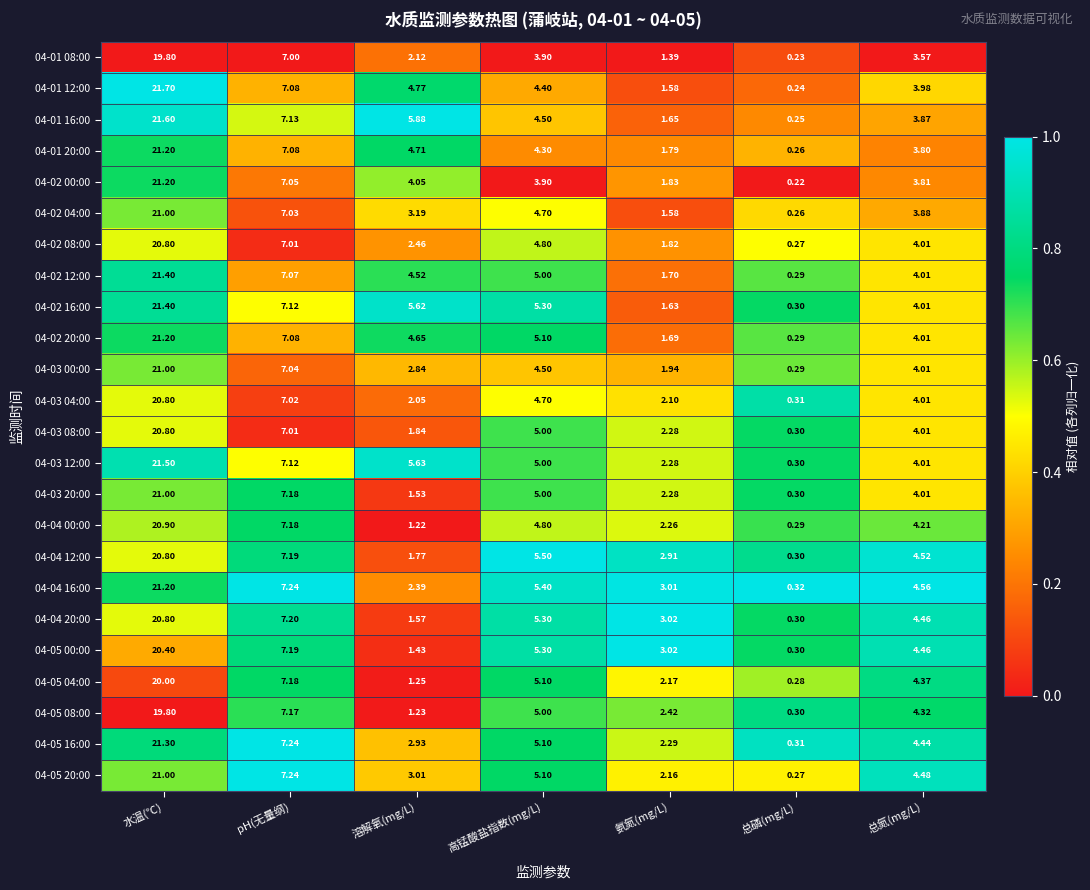

Rank the categories by 04-03 12:00 value from lowest to highest.

总磷(mg/L), 氨氮(mg/L), 总氮(mg/L), 高锰酸盐指数(mg/L), 溶解氧(mg/L), pH(无量纲), 水温(℃)